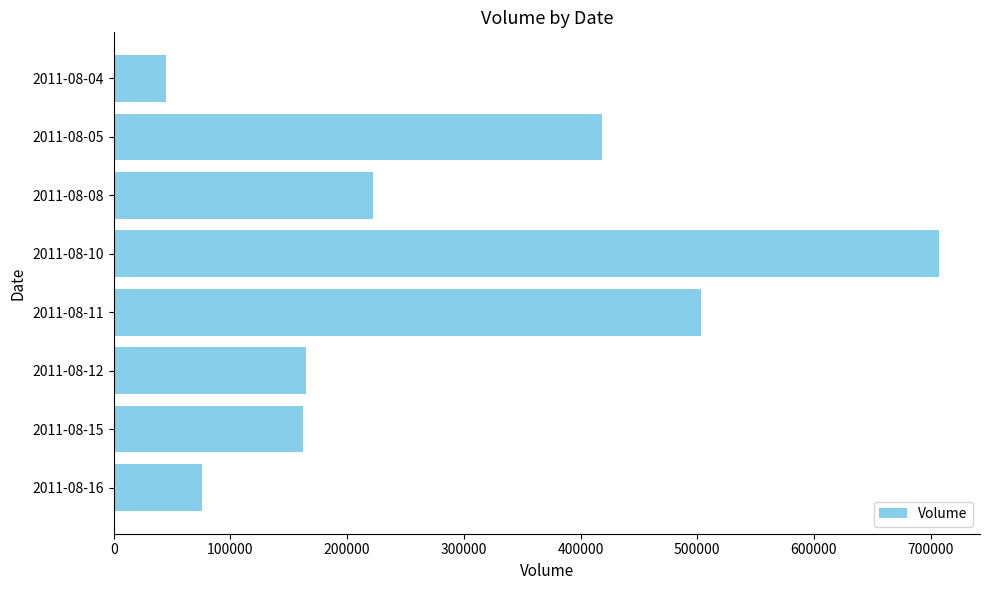

Reading bottom to top, extract all data points from this chart.

2011-08-16=76000	2011-08-15=162000	2011-08-12=165000	2011-08-11=503000	2011-08-10=707000	2011-08-08=222000	2011-08-05=418000	2011-08-04=45000